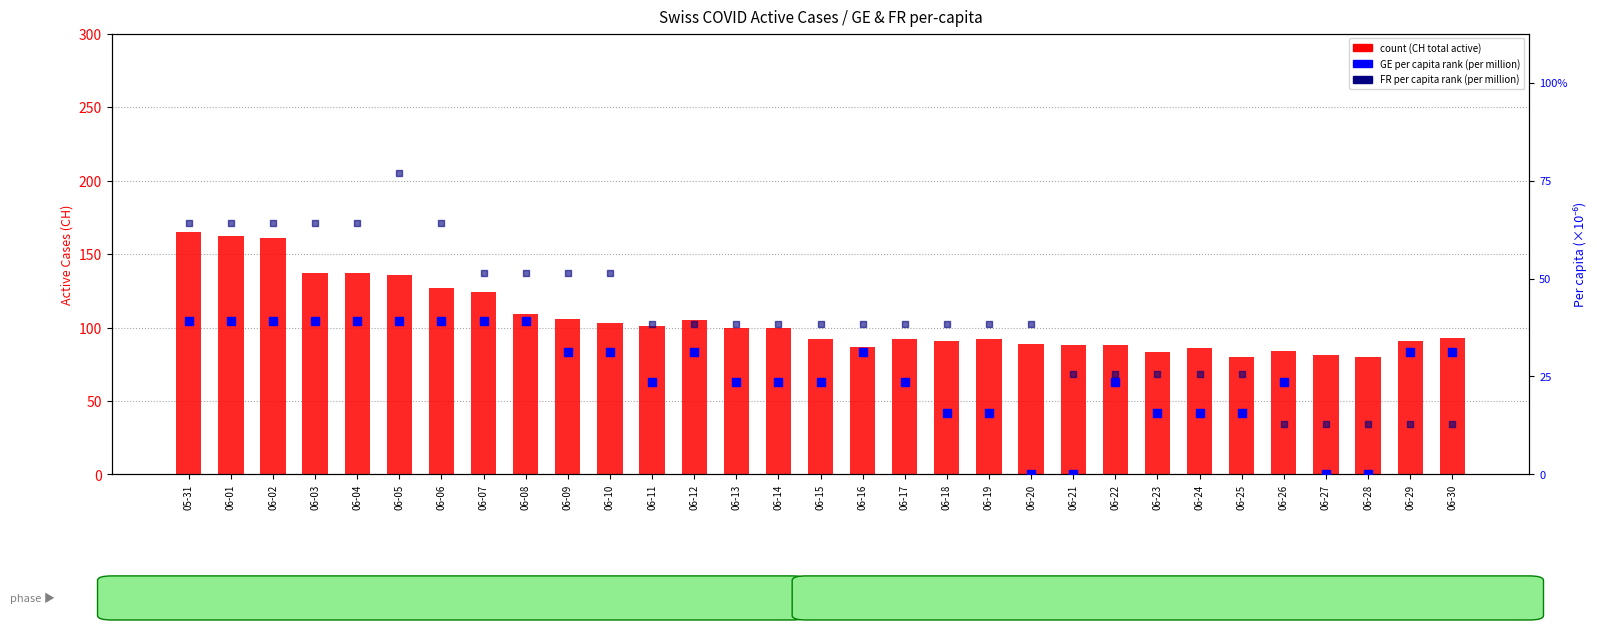

Which series has the widest spread of Y values?

count (CH total active)